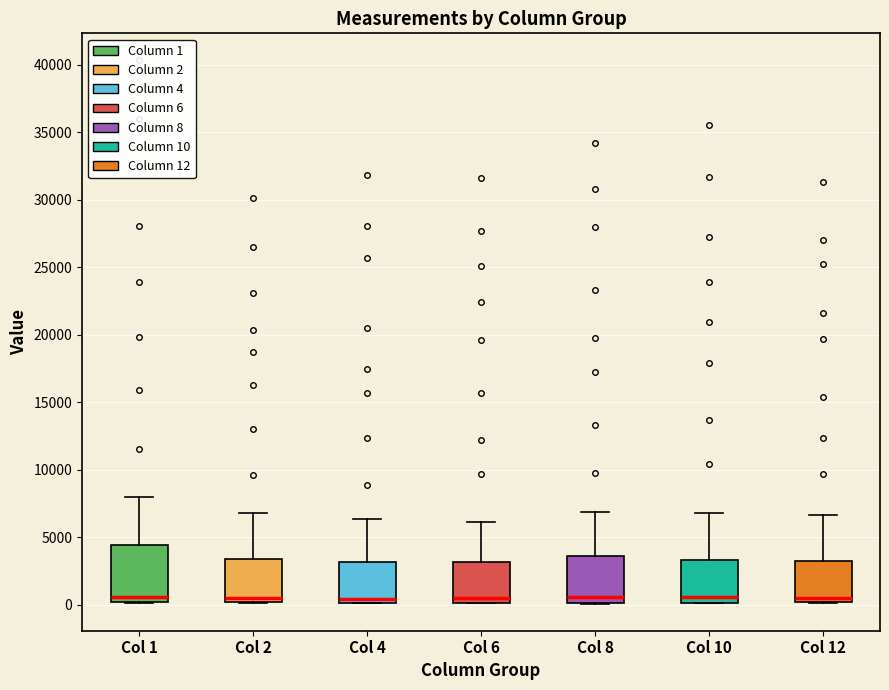

Reading left to right, read every box against the y-axis: the position of its median line, the range the box covers, and the ends of its whiskers. The values are not printed on the chart, so give them approximately, as read against the axis.

Col 1: median 500, box 0 to 4500, whiskers 0 to 8000
Col 2: median 500, box 0 to 3500, whiskers 0 to 7000
Col 4: median 500, box 0 to 3000, whiskers 0 to 6500
Col 6: median 500, box 0 to 3000, whiskers 0 to 6000
Col 8: median 500, box 0 to 3500, whiskers 0 to 7000
Col 10: median 500, box 0 to 3500, whiskers 0 to 7000
Col 12: median 500, box 0 to 3500, whiskers 0 to 6500